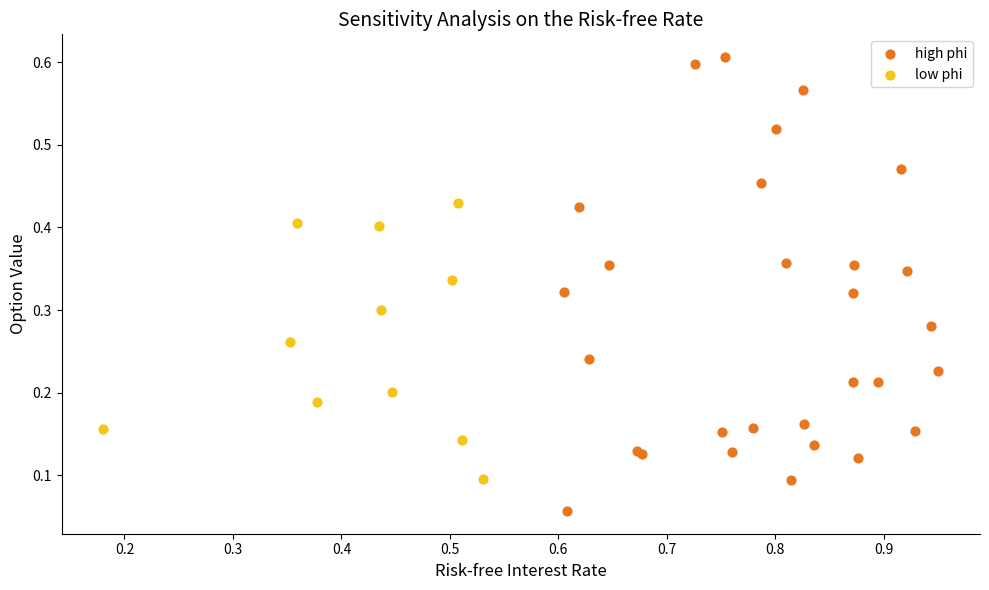

What are all the series names shown in the legend?

high phi, low phi